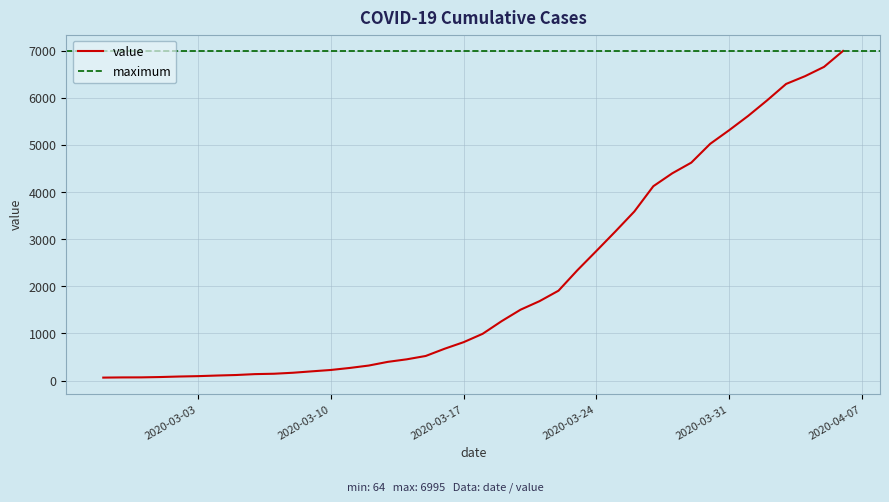

What is the smallest value displayed?

64